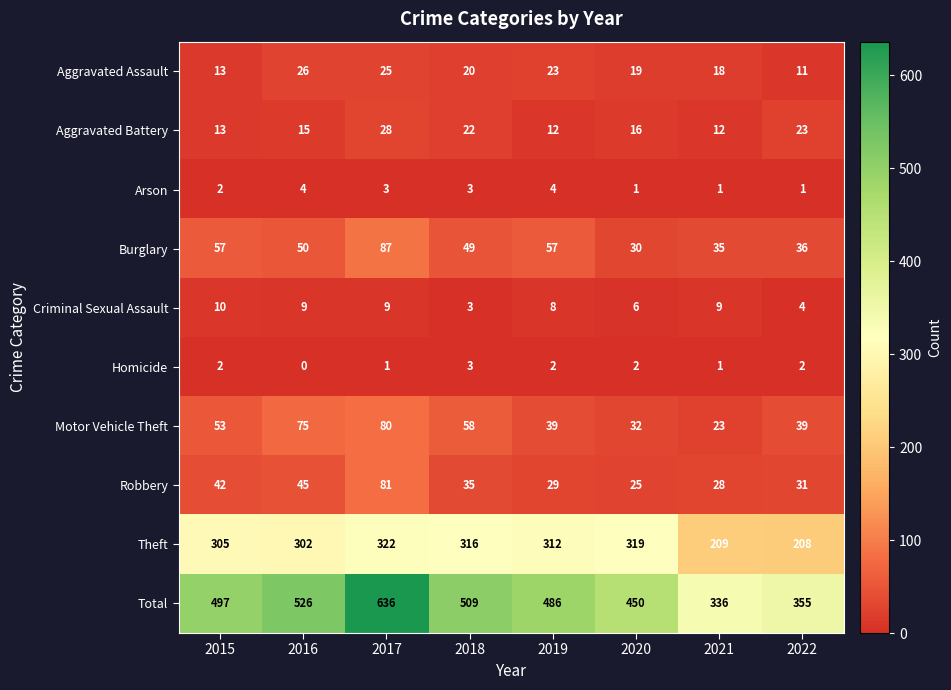

At which category is the sum across all series the highest?

2017